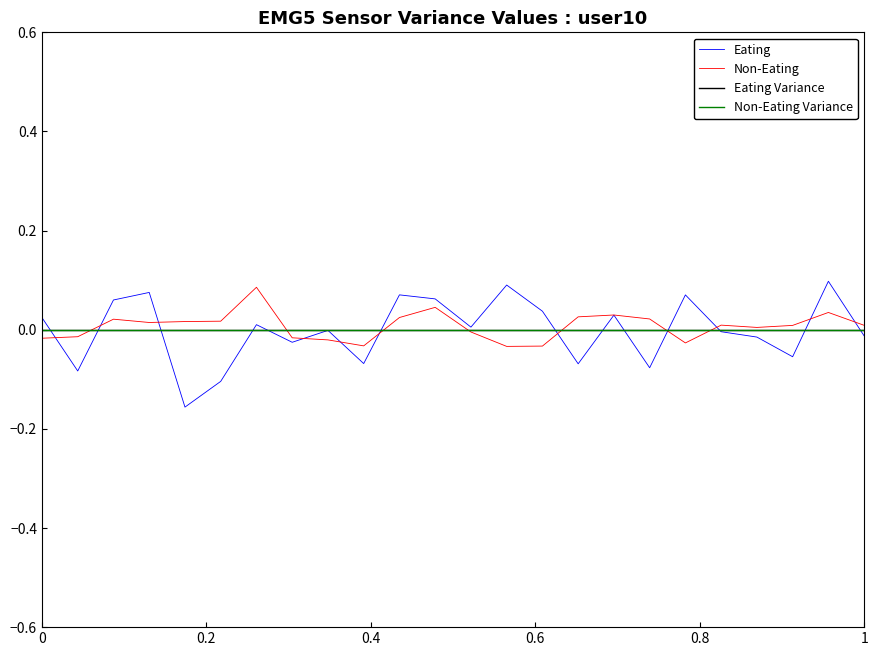

Does the chart display data point markers on the line(s)?

No